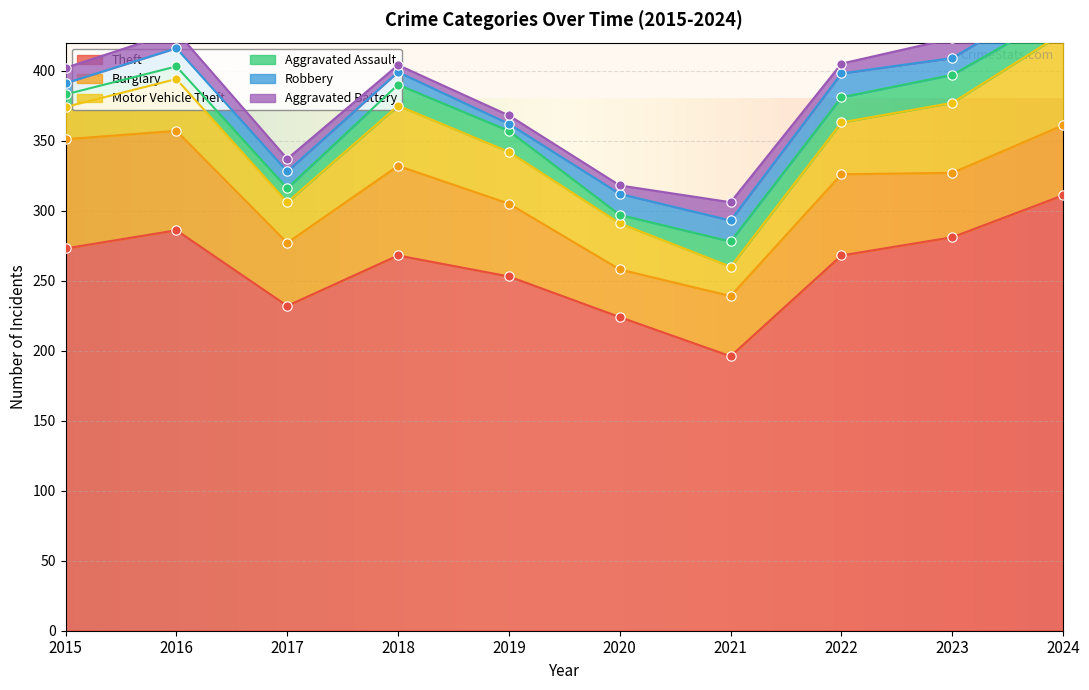

Which series contains the lowest Y value?

Robbery